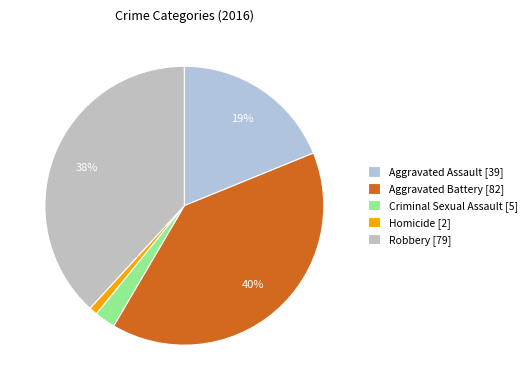

To the nearest percent, what is the difference between the largest and smallest slice percentages?

39%